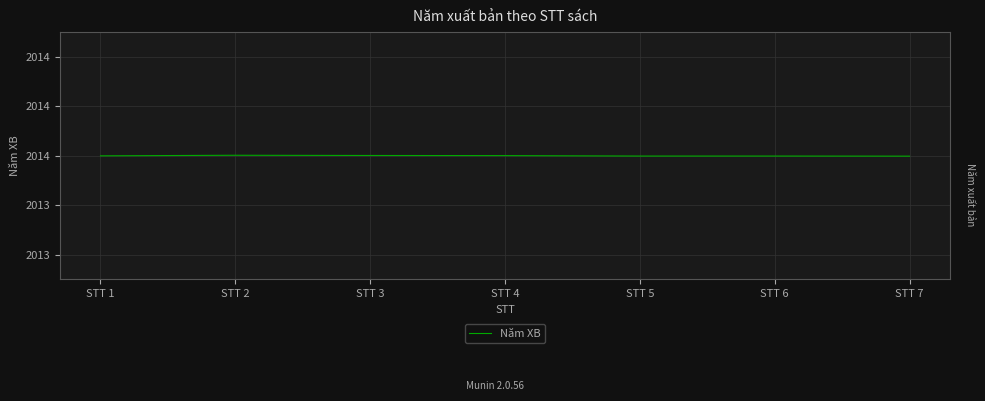

Does the chart have visible grid lines?

Yes